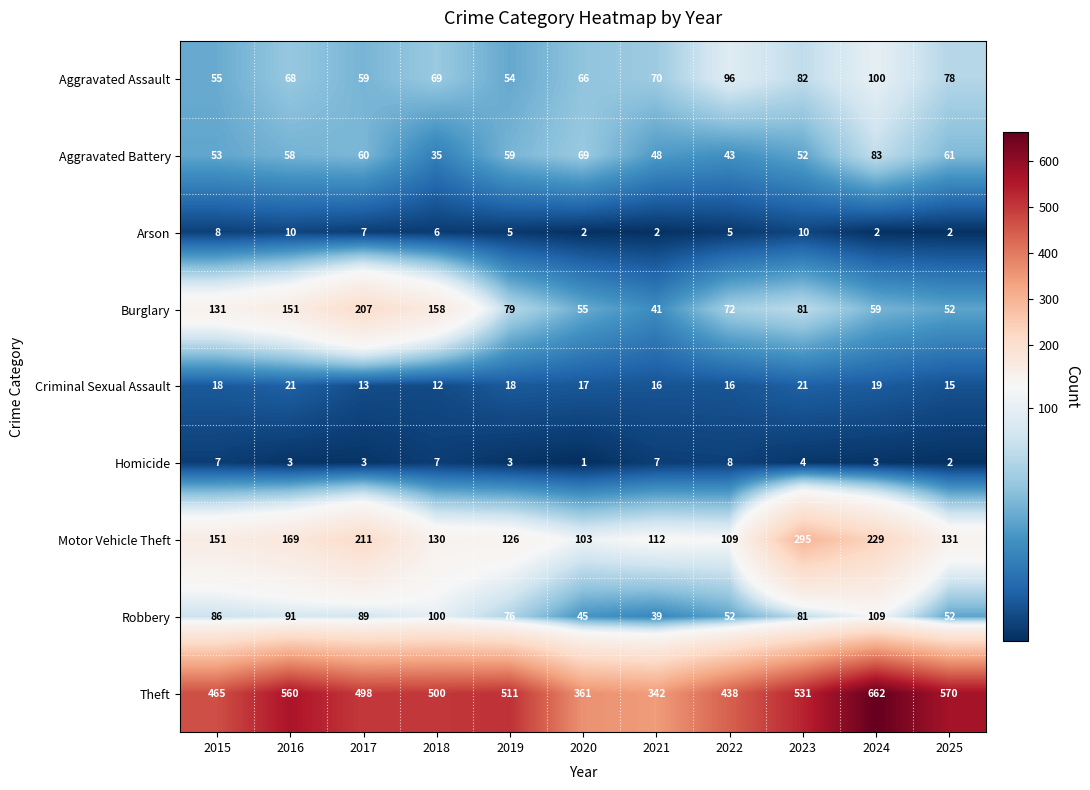

How many series are shown in this chart?

9